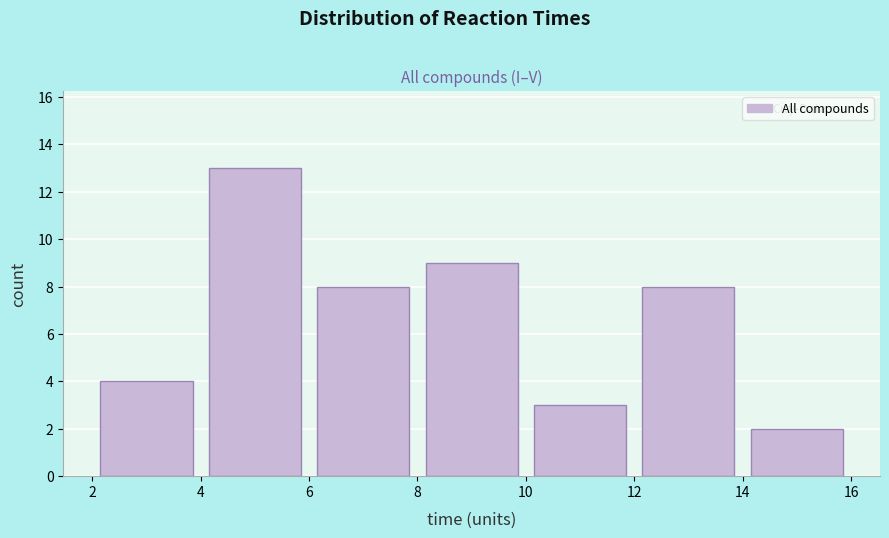

Which range on the x-axis has the tallest bar?

4 to 6